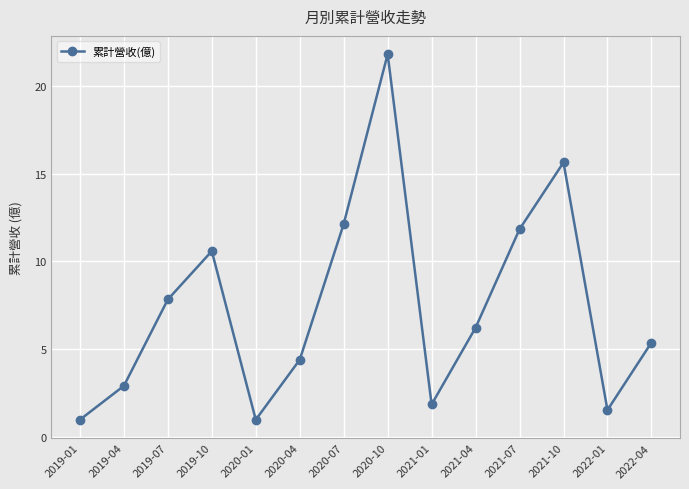

How many series are shown in this chart?

1